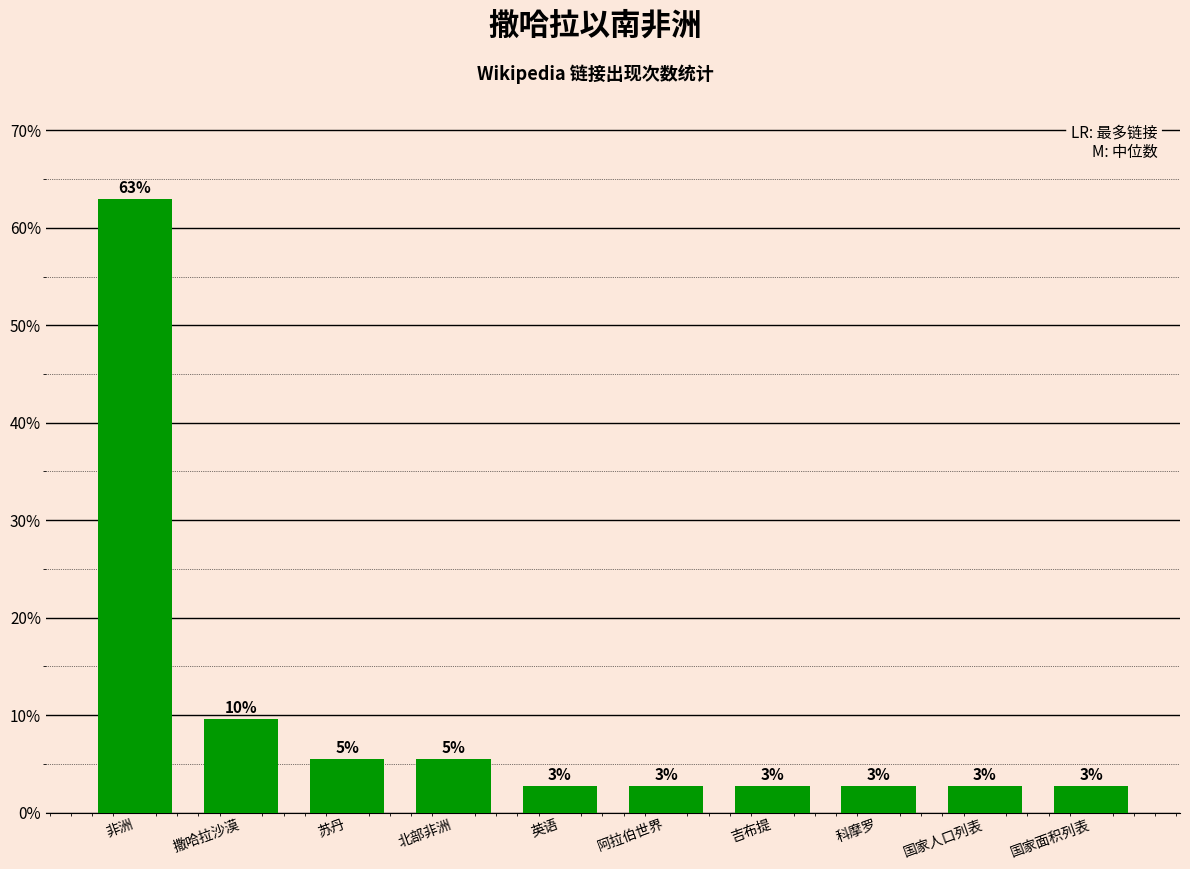

What is the label of the 3rd bar from the left?

苏丹